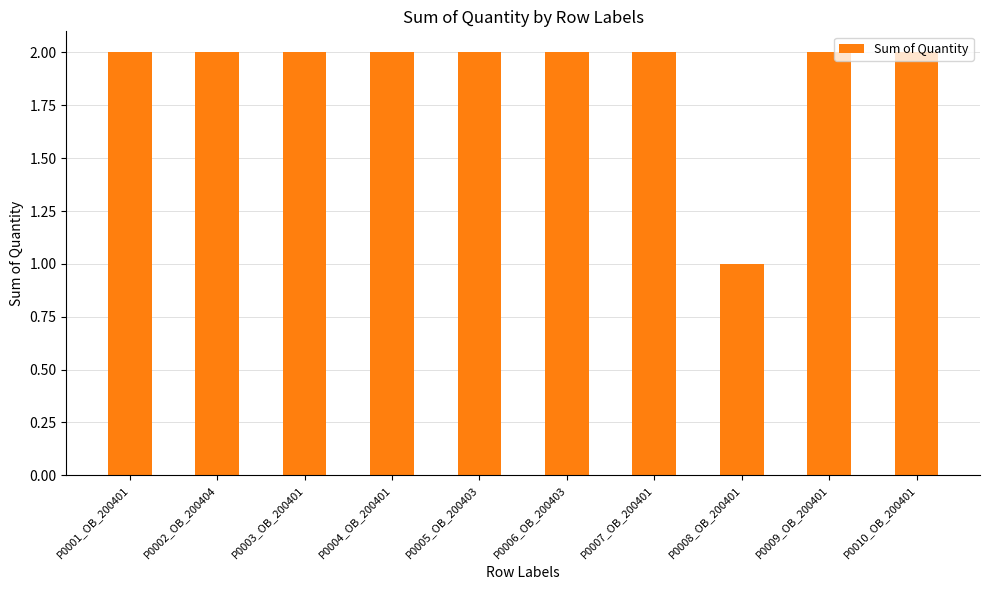

How many values are between 2 and 3?

9